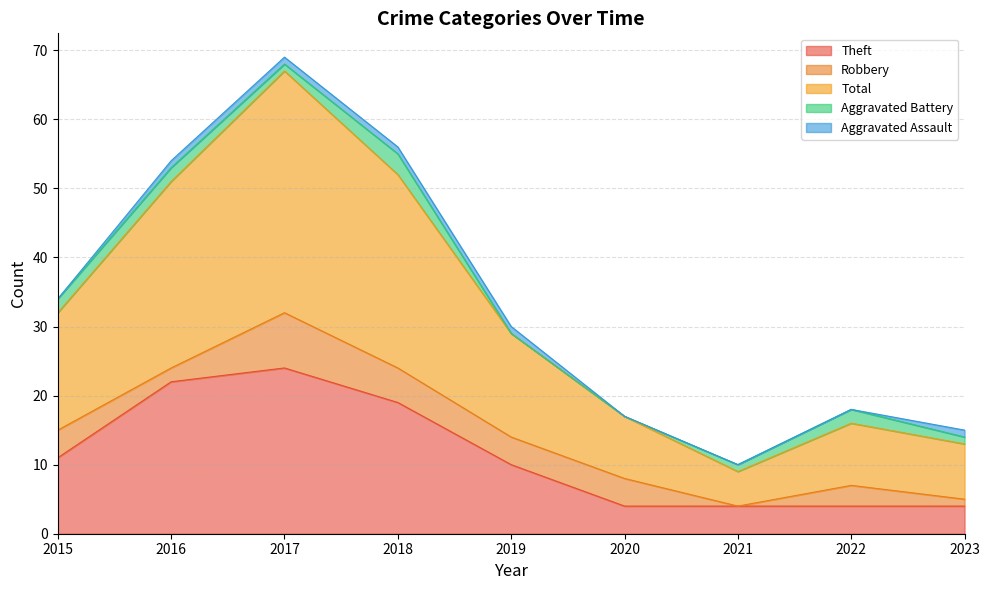

How many interior local peaks does the Aggravated Battery series have?

2